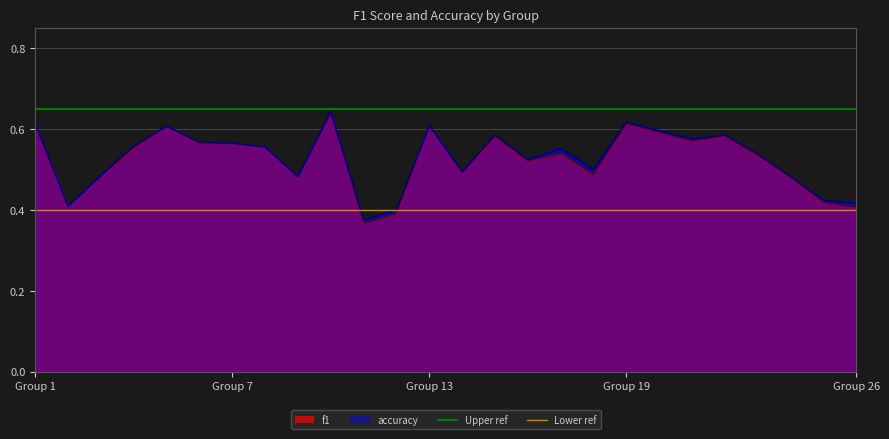

The f1 series shows 0.9 at 21. True or false?

False